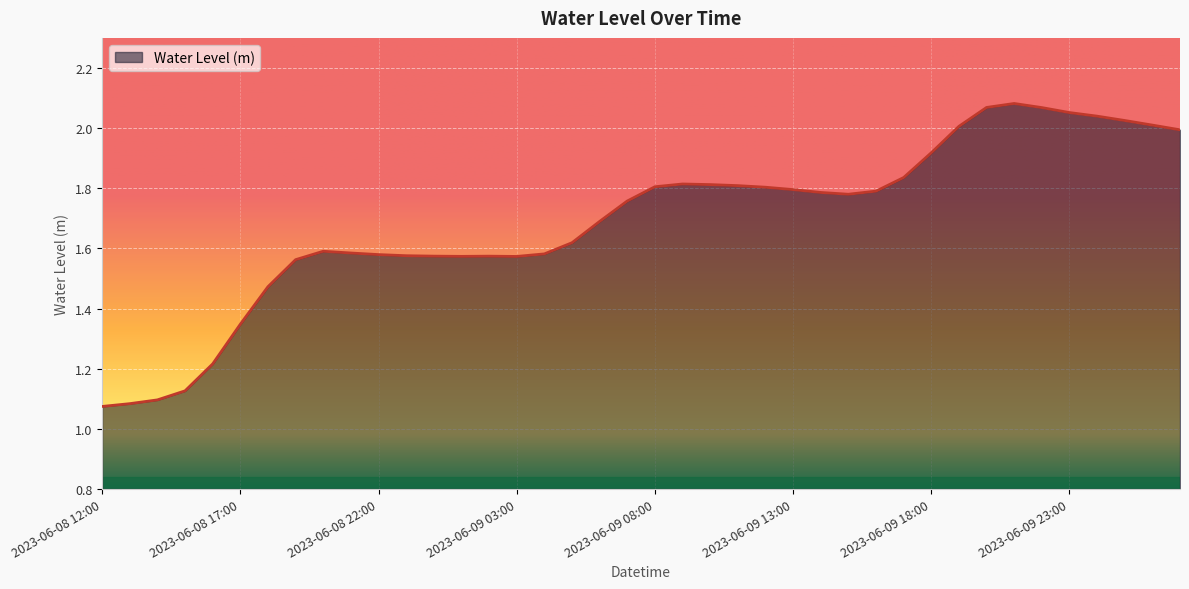

At which category does the chart reach its minimum across all series?

2023-06-08 12:00